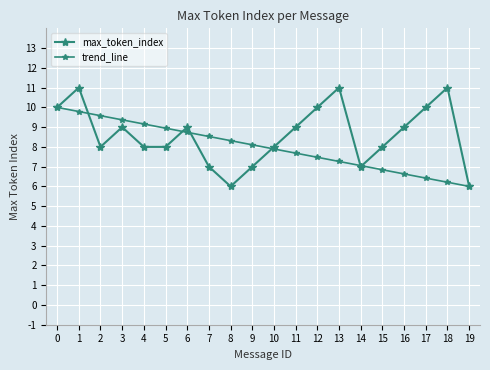

Does the chart have visible grid lines?

Yes